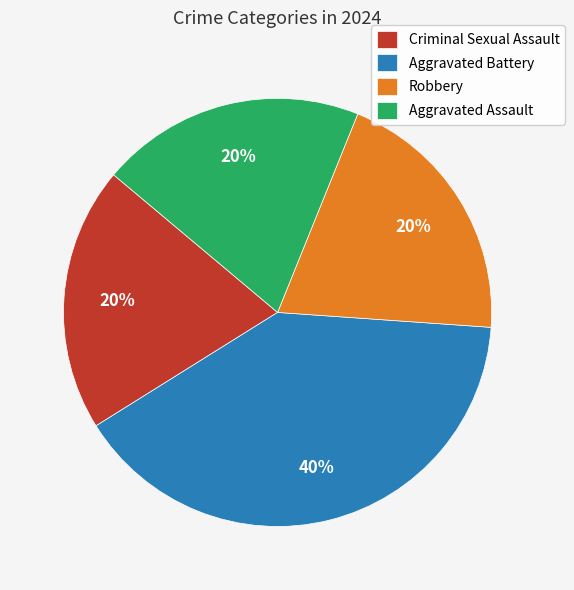

How many slices are in this pie chart?

4